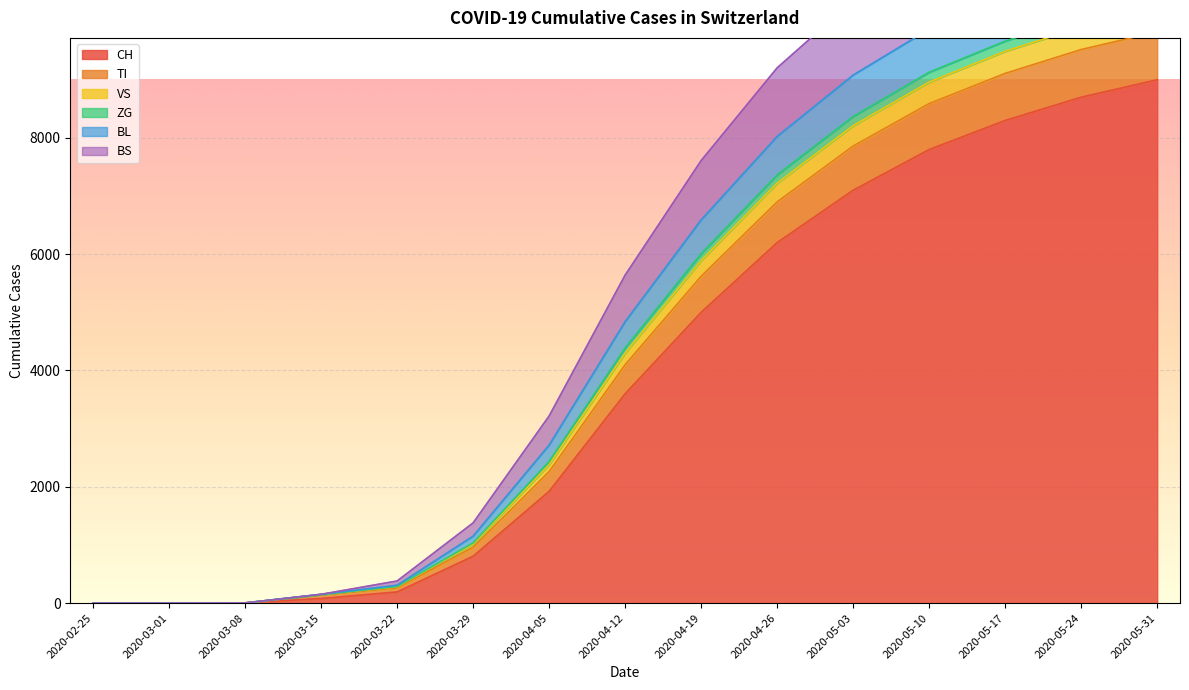

What are all the series names shown in the legend?

CH, TI, VS, ZG, BL, BS